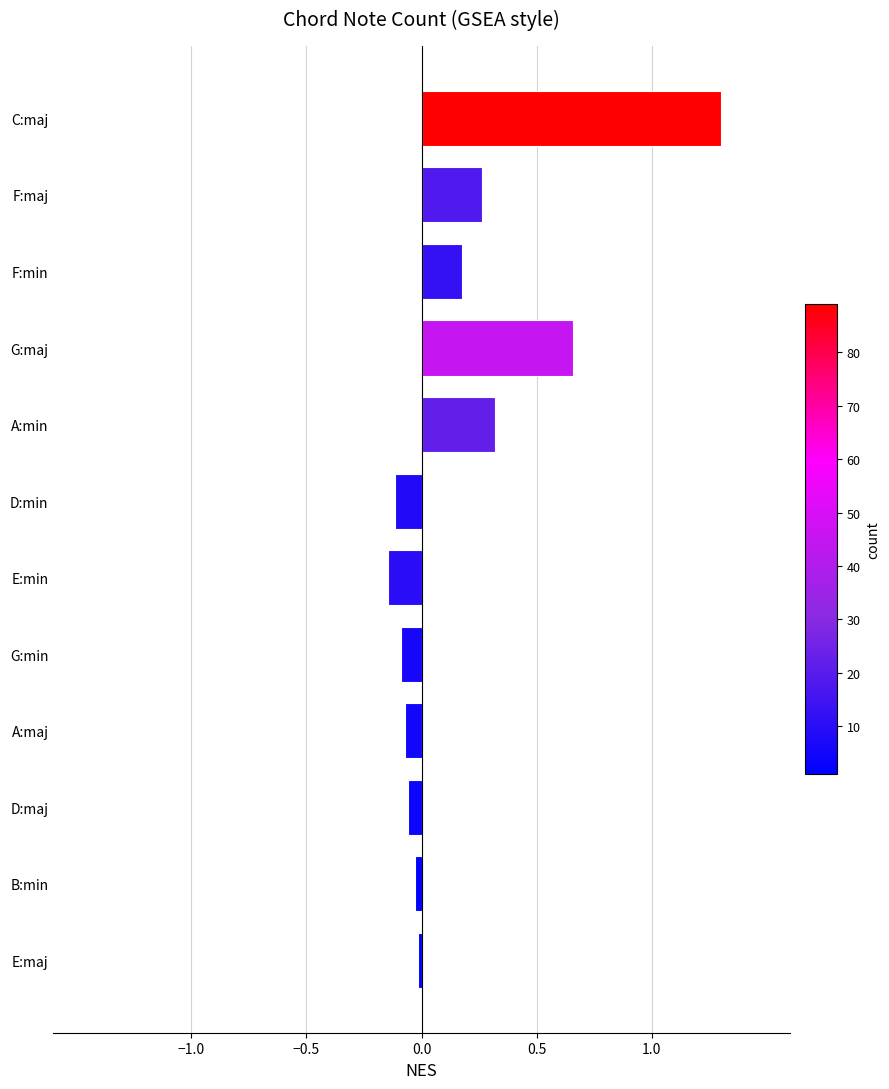

What is the average value?

0.2